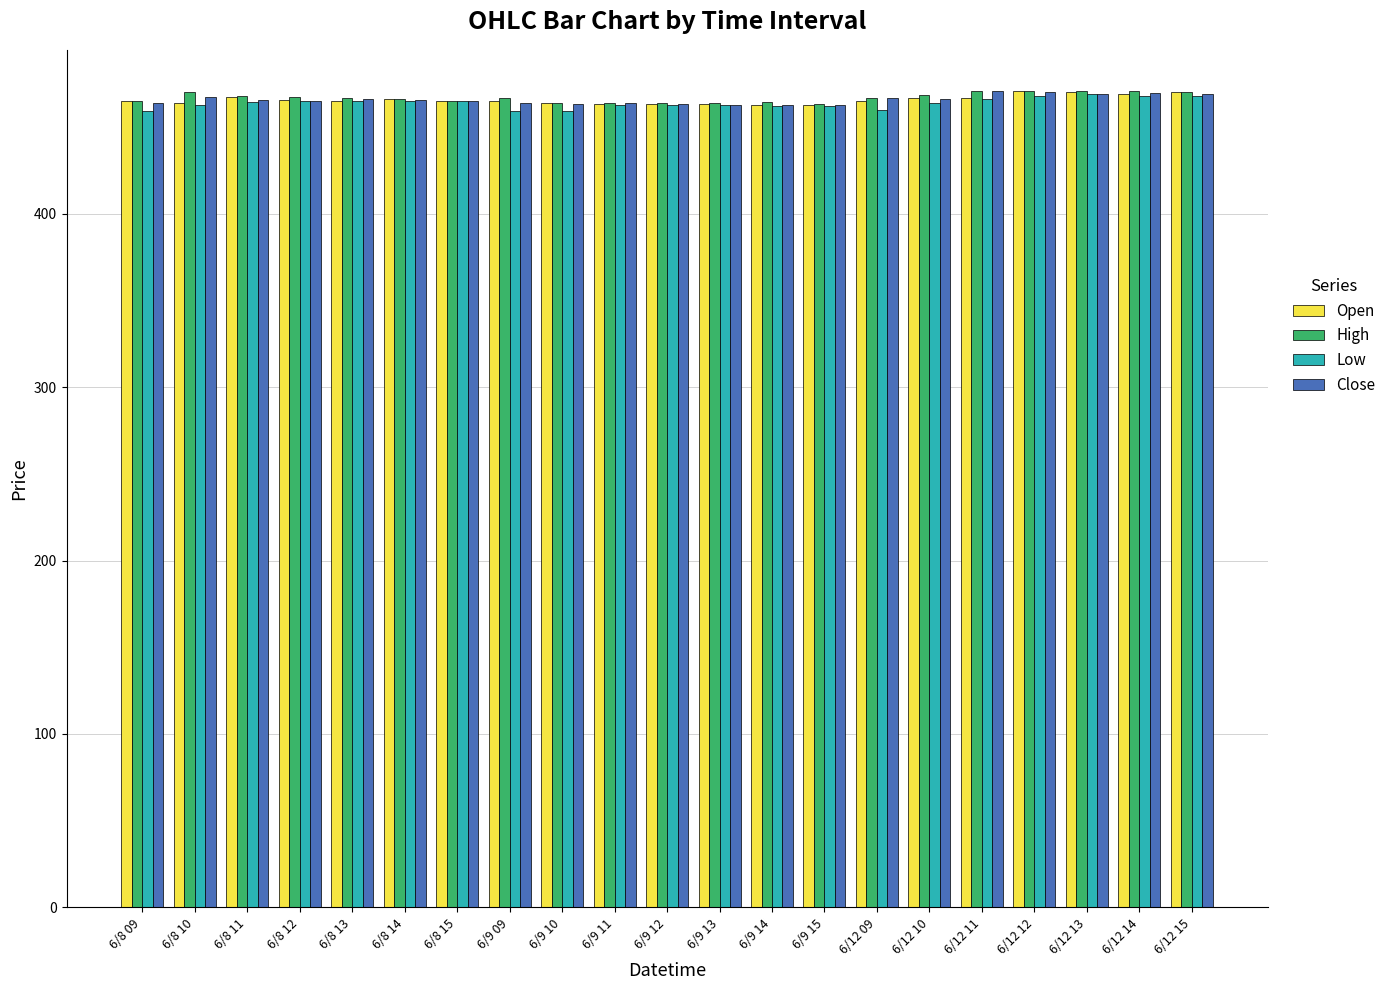

What is the value of the Low bar at the 1st from the left?

459.0